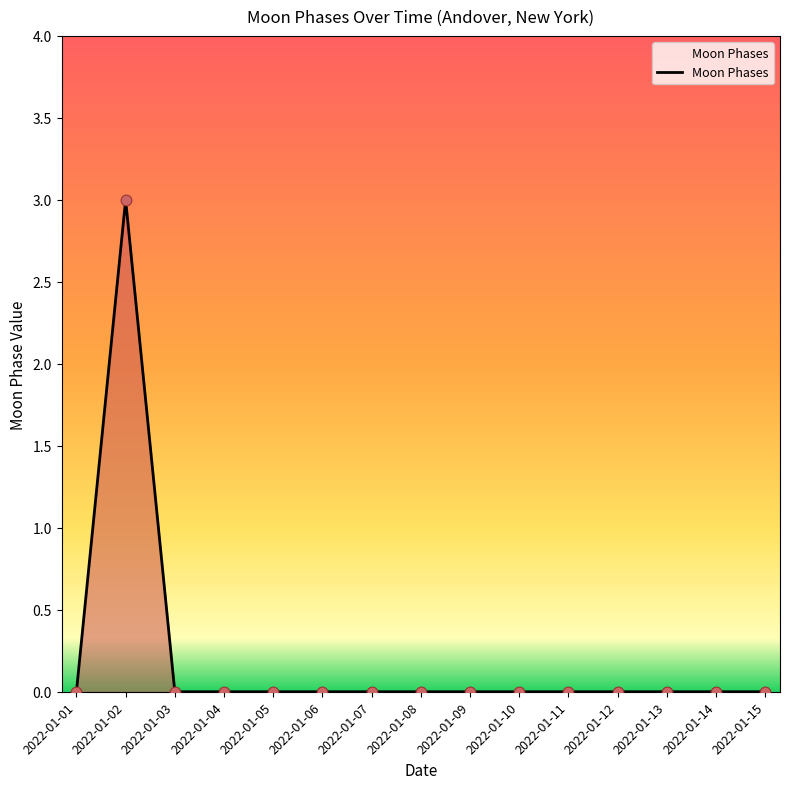

Between 2022-01-14 and 2022-01-02, which is larger?

2022-01-02